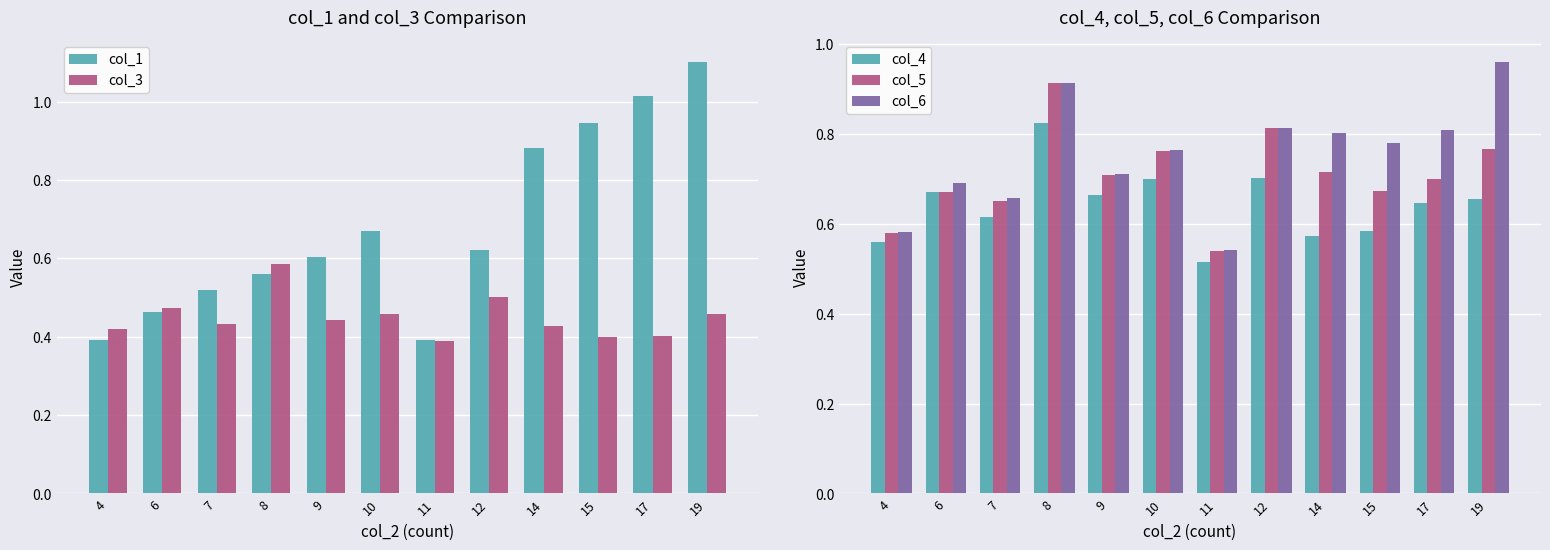

True or false: col_3 has a value of 0.8 at 6.

False